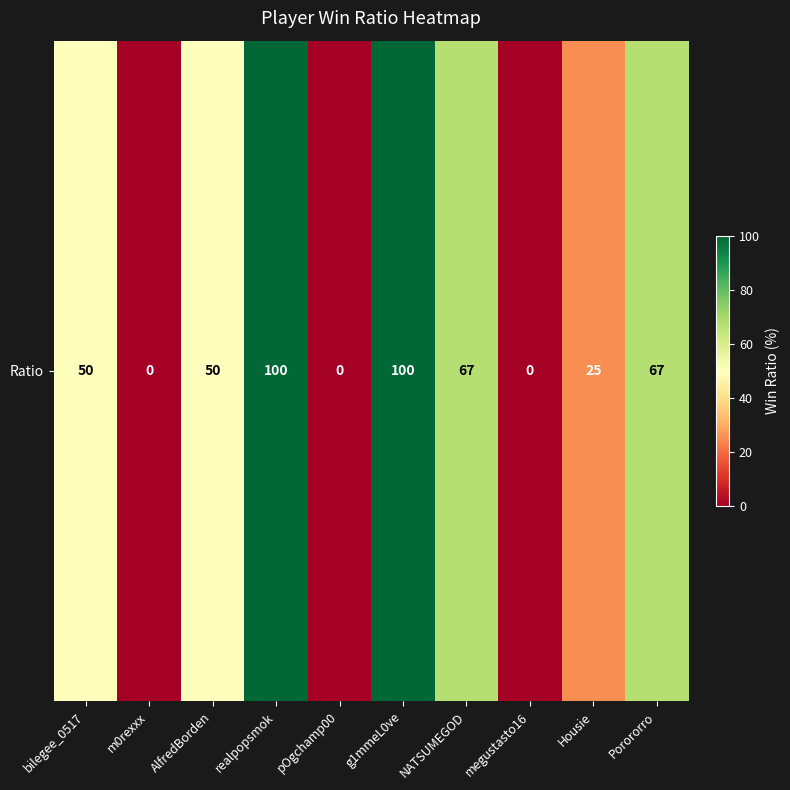

Rank the categories by value from lowest to highest.

m0rexxx, pOgchamp00, megustasto16, Housie, bilegee_0517, AlfredBorden, NATSUMEGOD, Porororro, realpopsmok, g1mmeL0ve